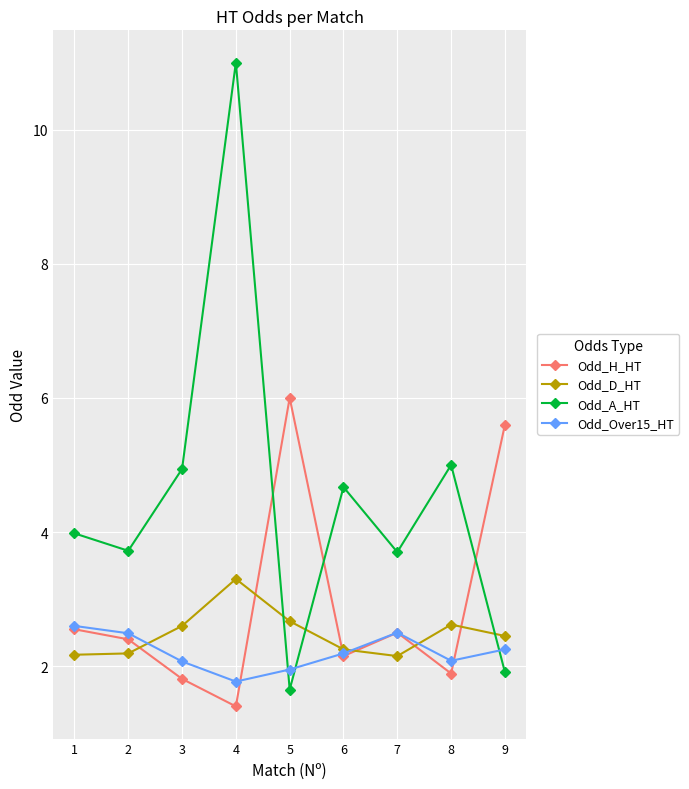

Does the chart display data point markers on the line(s)?

Yes